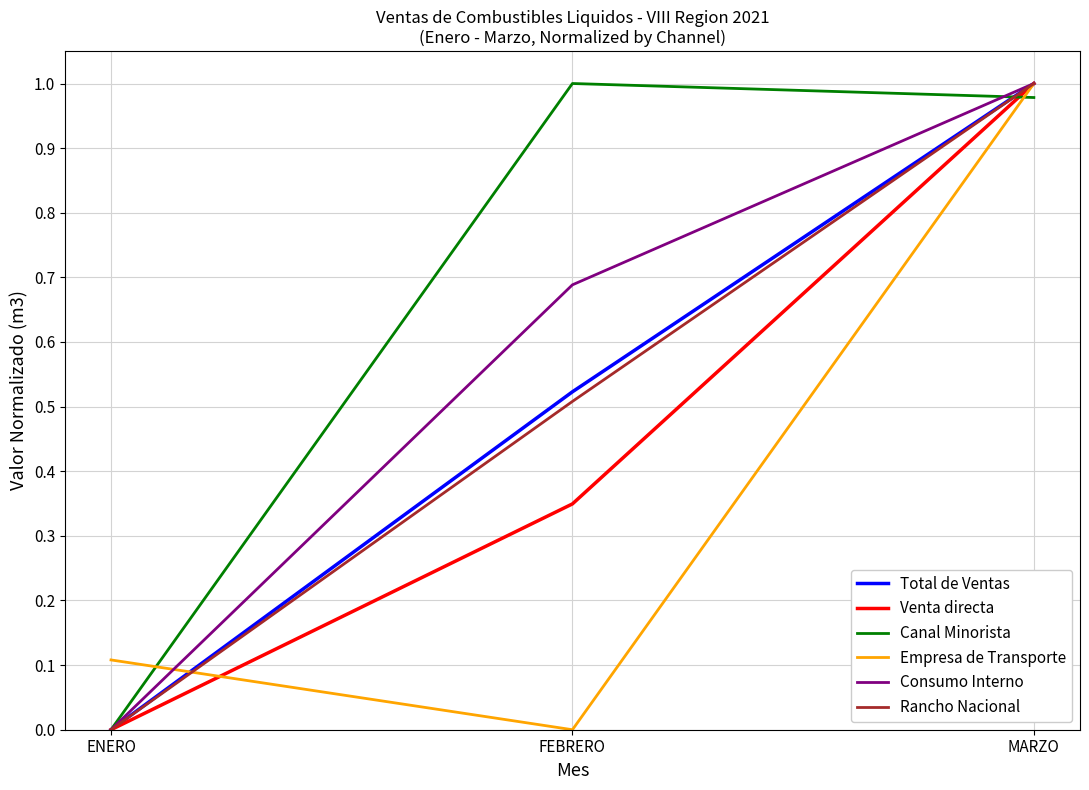

Between FEBRERO and MARZO, which series saw the biggest shift?

Empresa de Transporte